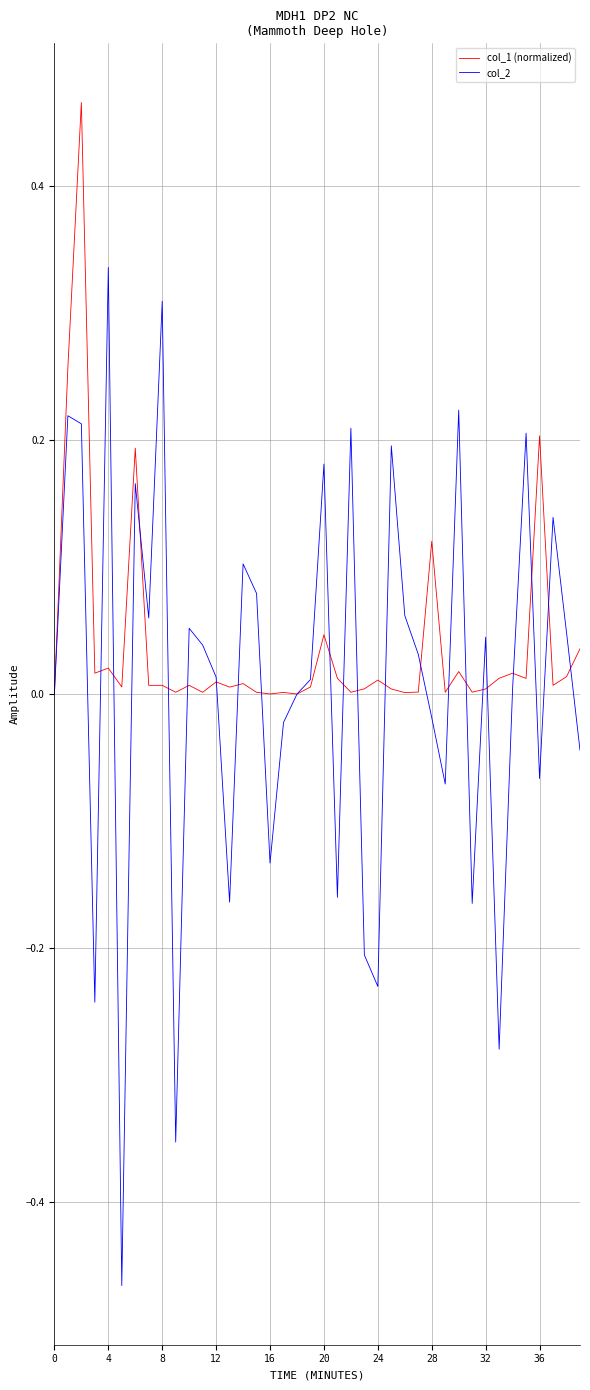

Which series has the widest spread of values?

col_2